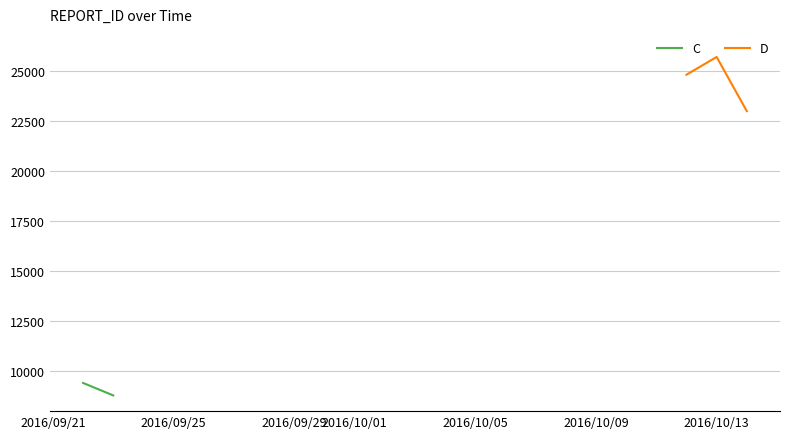

How many values are between 22999 and 25708?

3